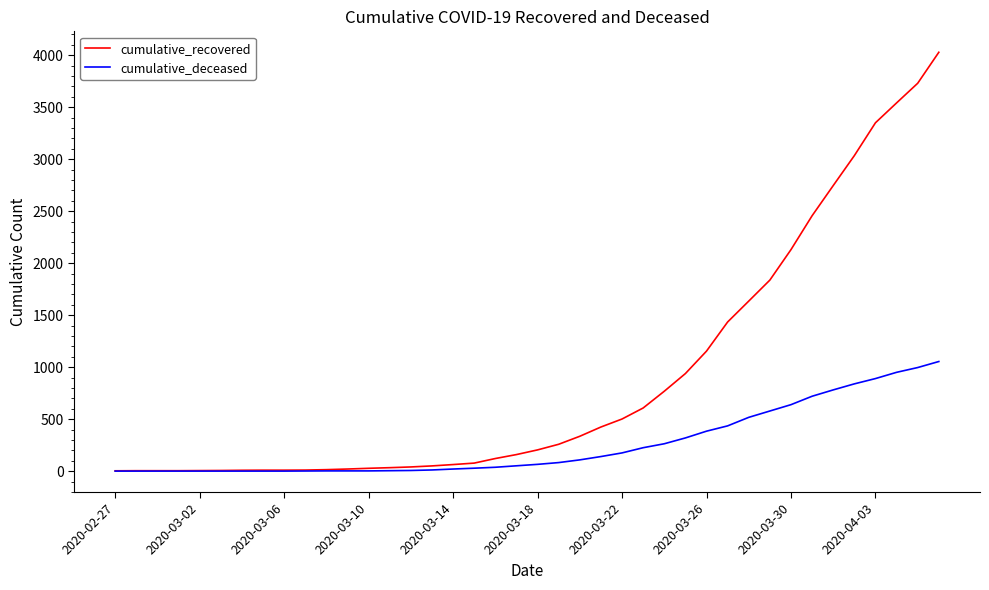

What is the sum of all cumulative_recovered values?

35776